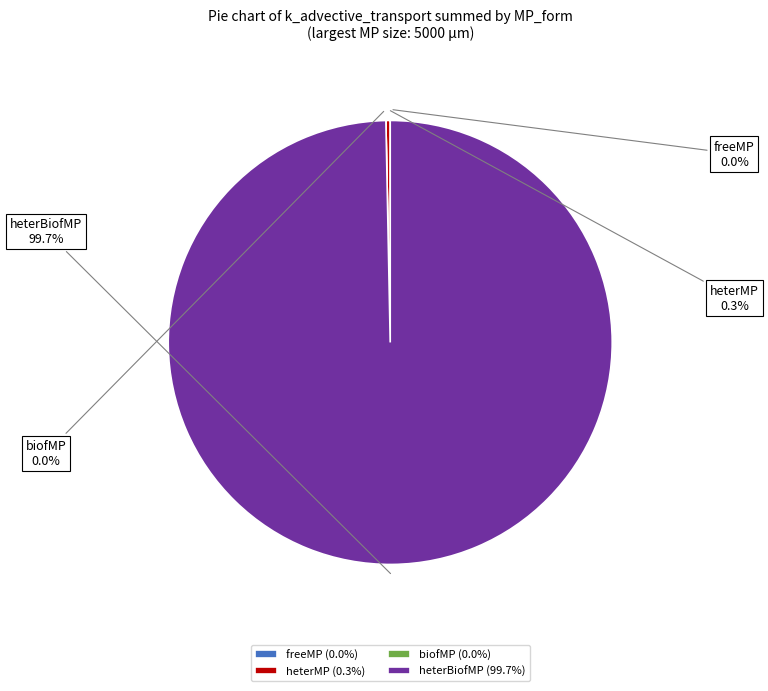

Do heterMP and biofMP together represent more than half of the pie?

No